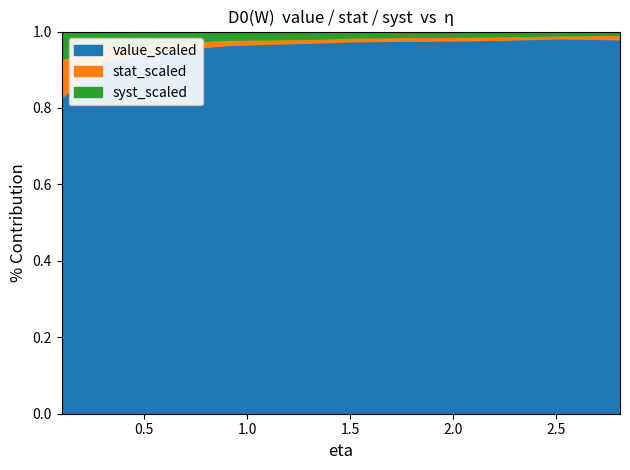

True or false: stat_scaled and value_scaled intersect in this chart.

False